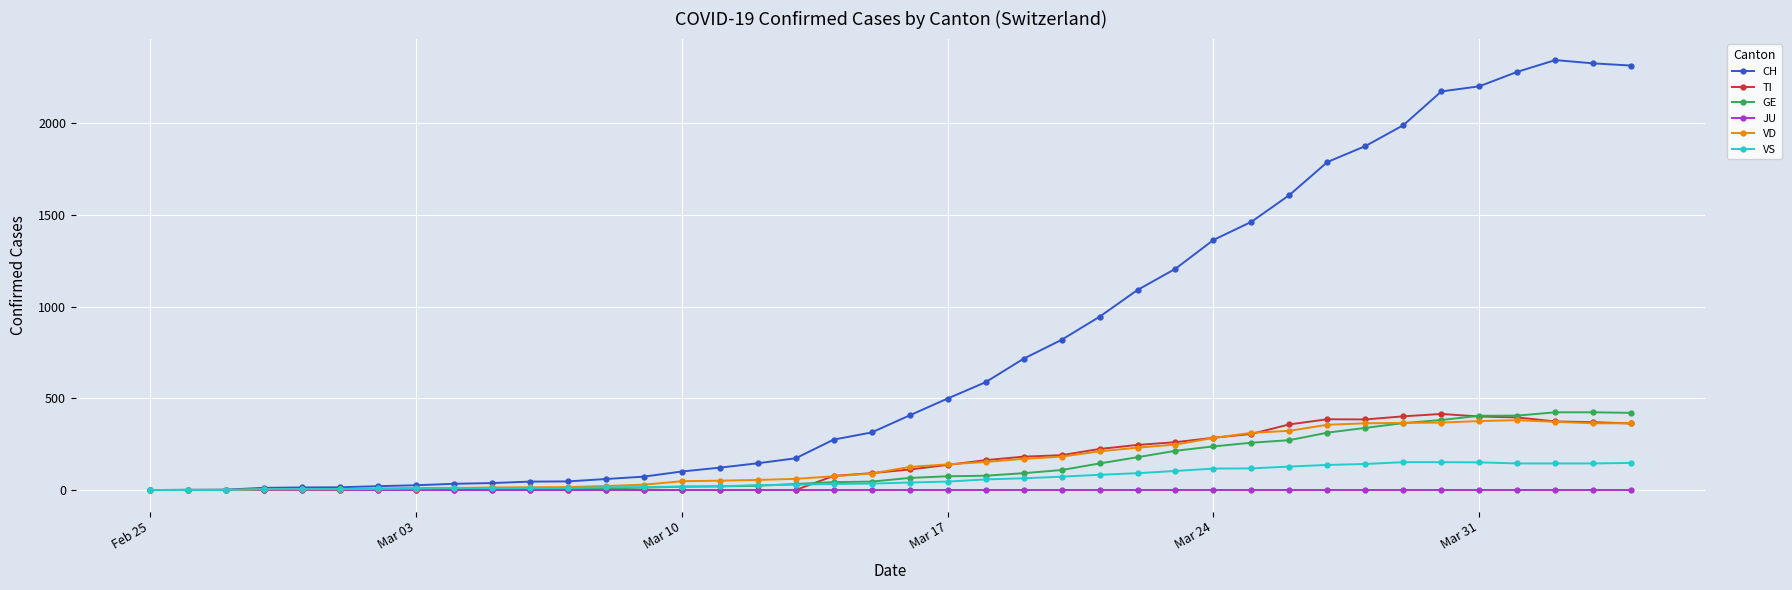

Which series has the largest total across all categories?

CH